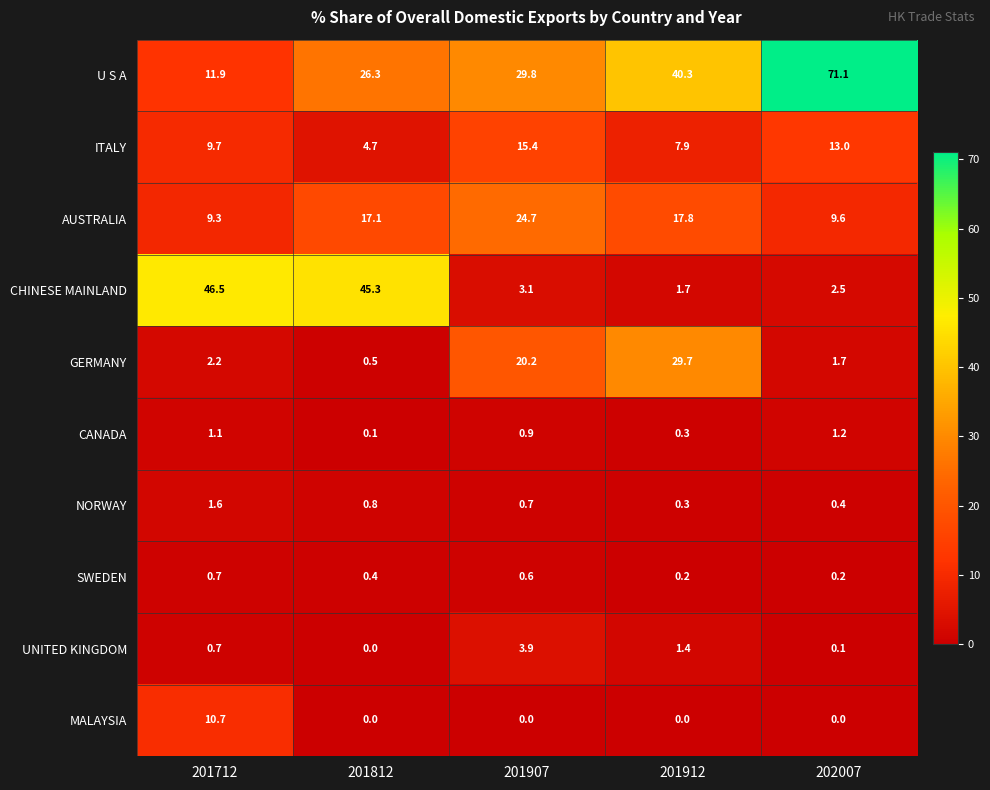

The NORWAY series shows 0.8 at 201812. True or false?

True